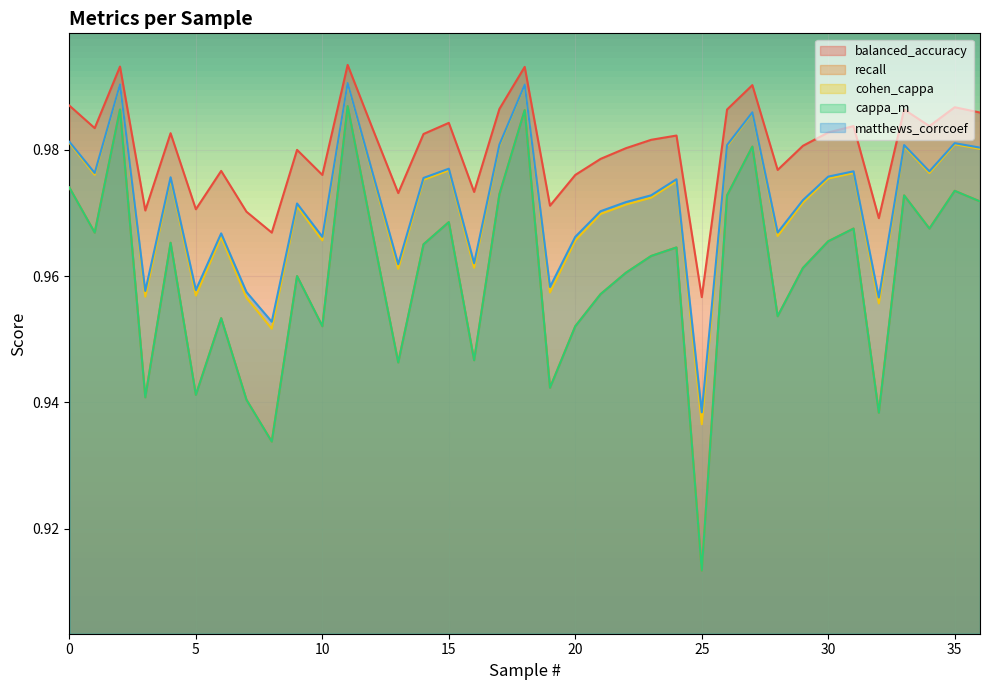

At which category is the sum across all series the highest?

11